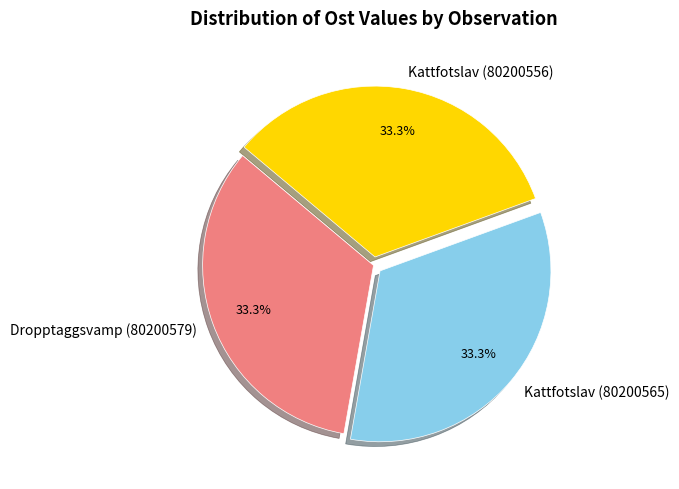

Do Dropptaggsvamp (80200579) and Kattfotslav (80200565) together represent more than half of the pie?

Yes